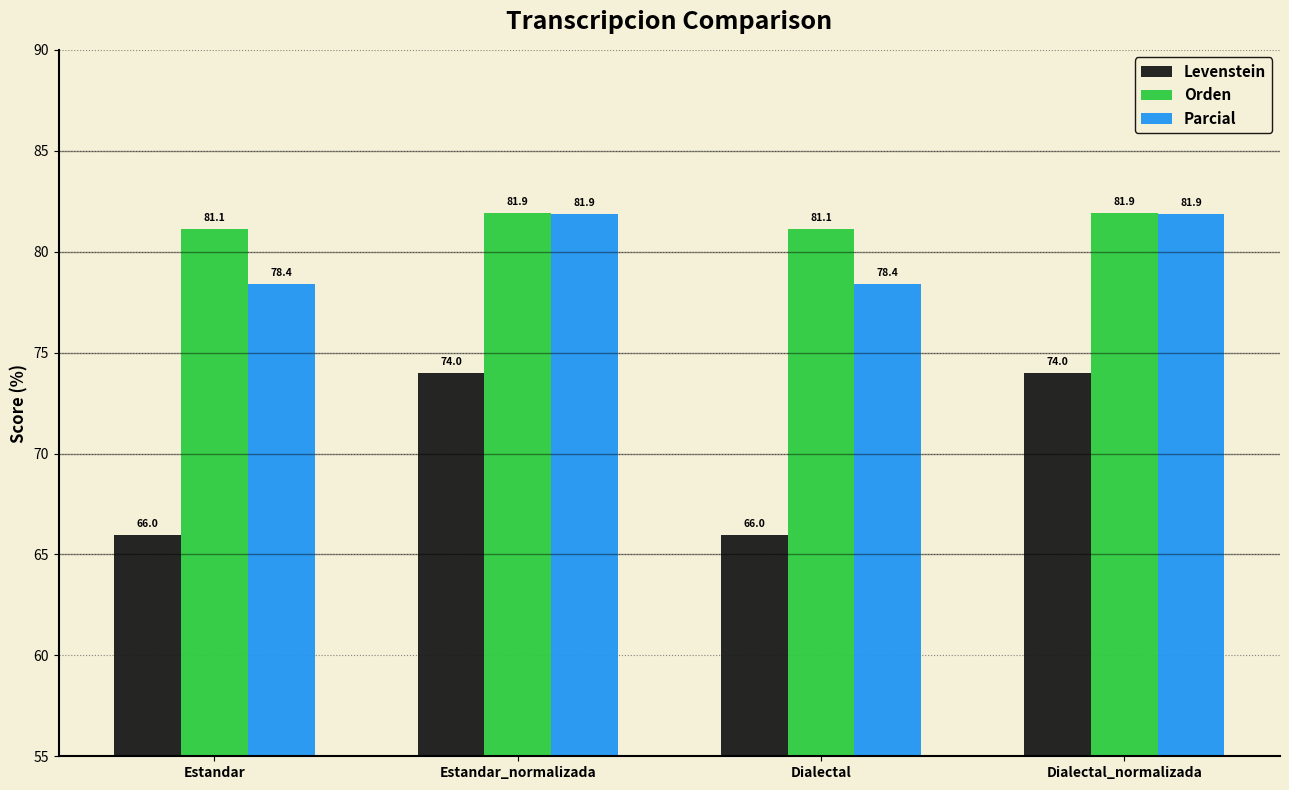

Read the Orden value at Estandar_normalizada.

81.9